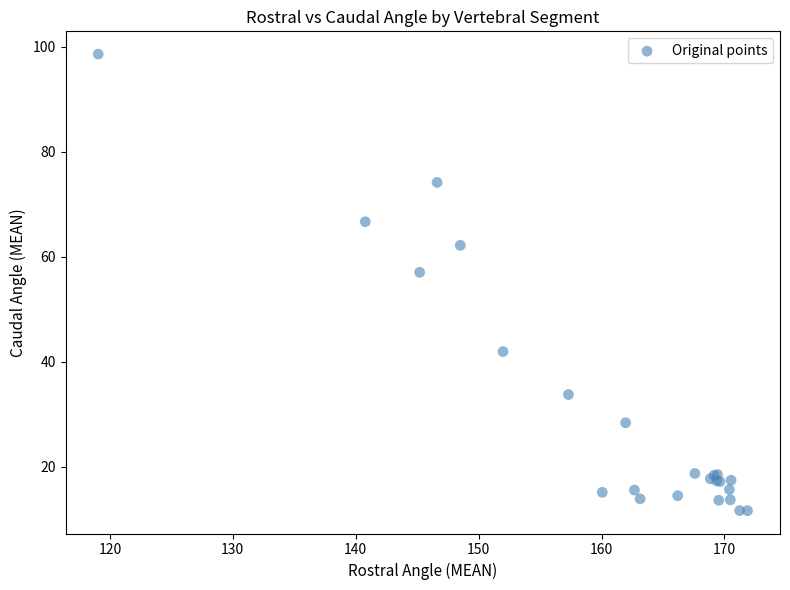

What Y value in the scatter plot is closest to 55?

57.0